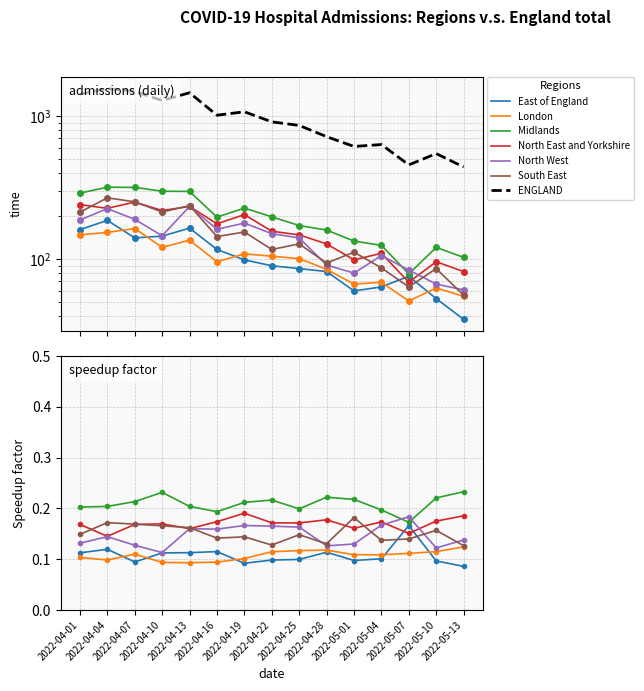

At which category does South East reach its first local valley?

2022-04-10